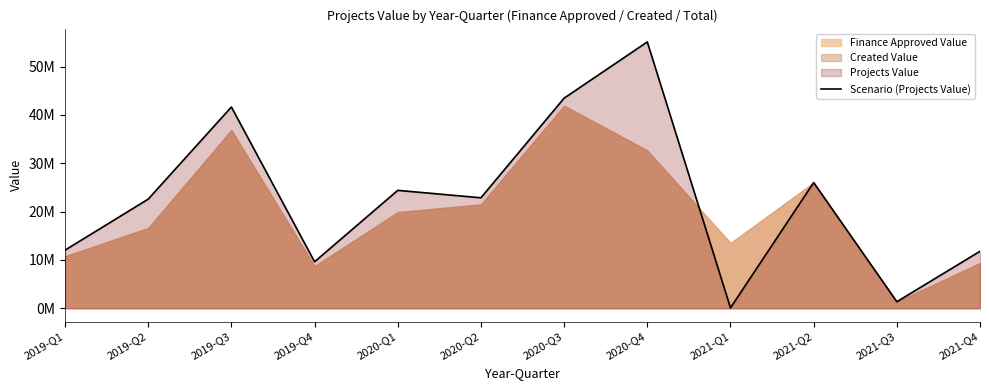

What is the label of the 10th point from the left?

2021-Q2